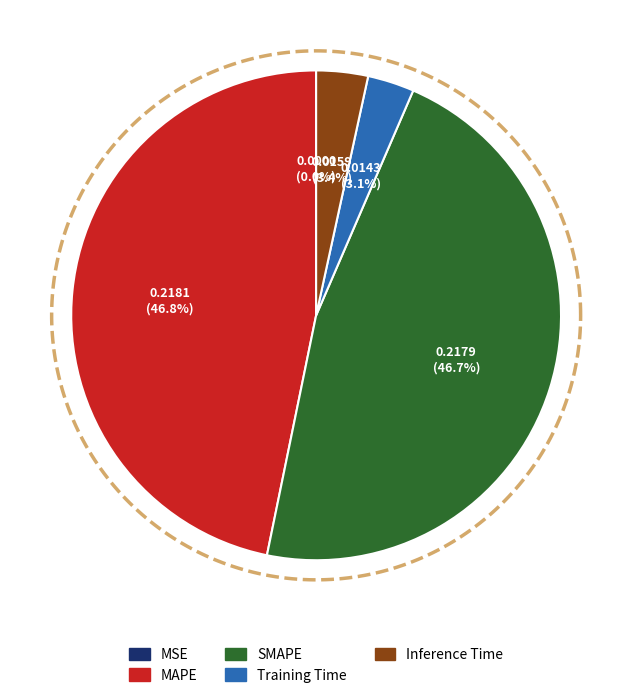

To the nearest percent, what is the difference between the largest and smallest slice percentages?

47%